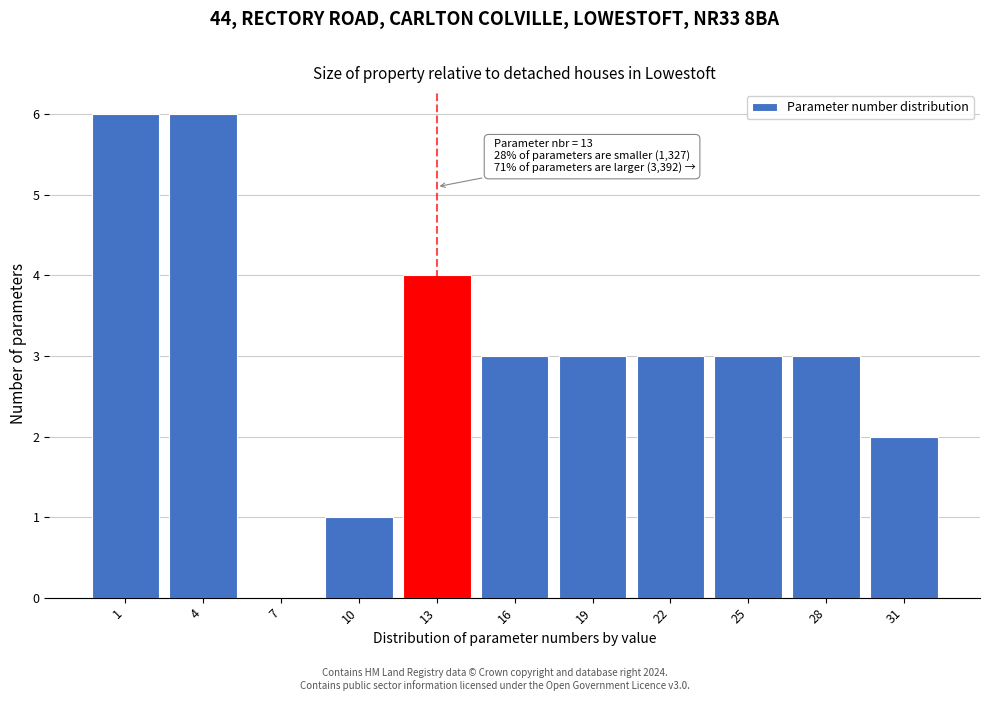

Reading left to right, list all the values displayed in this chart.

1=6	4=6	7=0	10=1	13=4	16=3	19=3	22=3	25=3	28=3	31=2